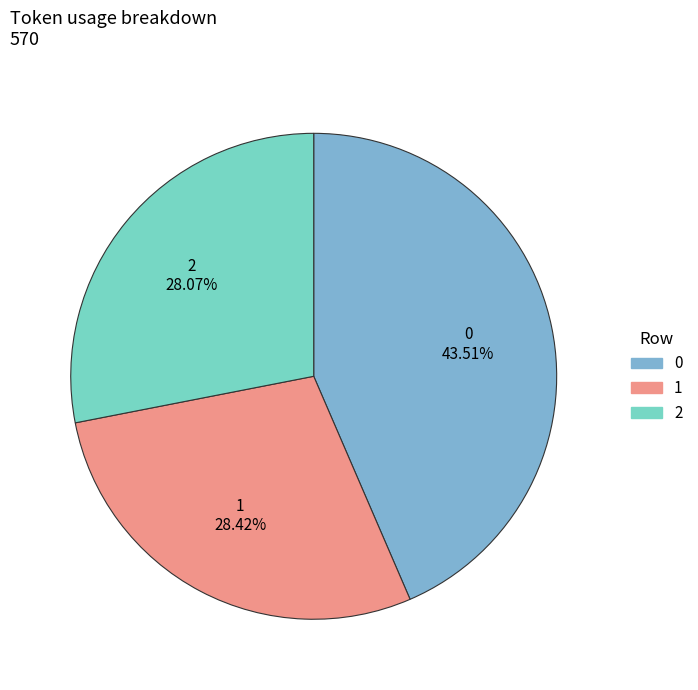

What percentage is the 2 slice, to the nearest percent?

28%